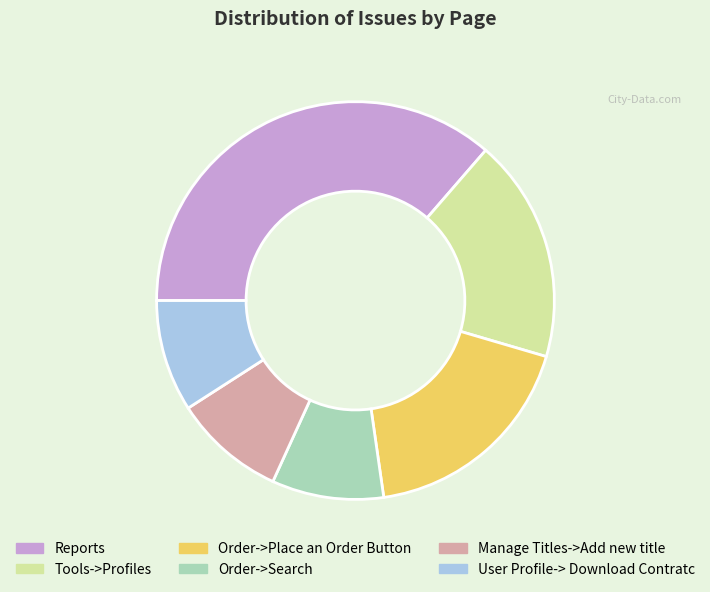

Approximately how many times larger is the value at Order->Place an Order Button compared to Tools->Profiles?

1.0